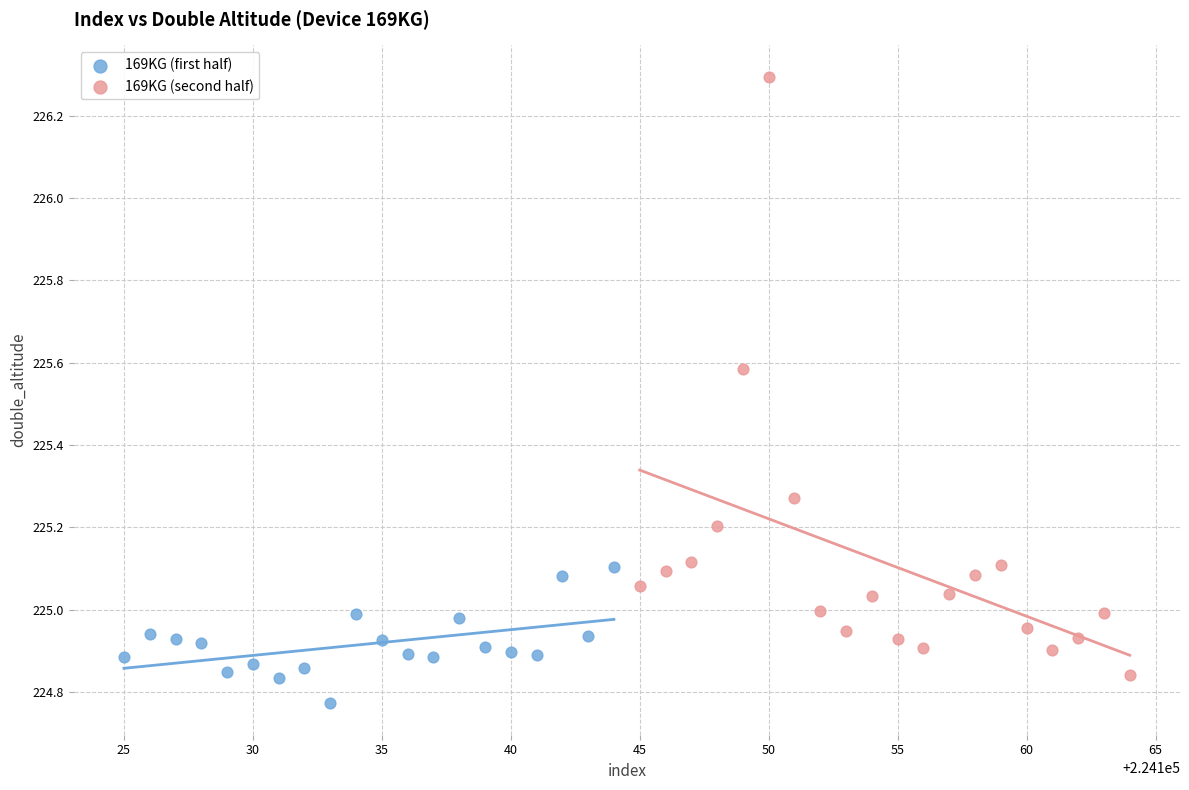

Which series reaches the minimum Y coordinate?

169KG (first half)